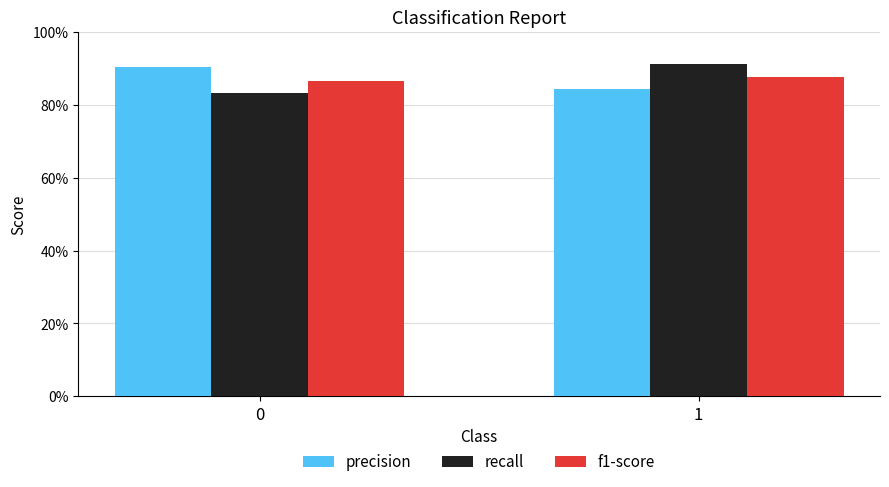

The value of f1-score at 1 is 0.9. True or false?

True